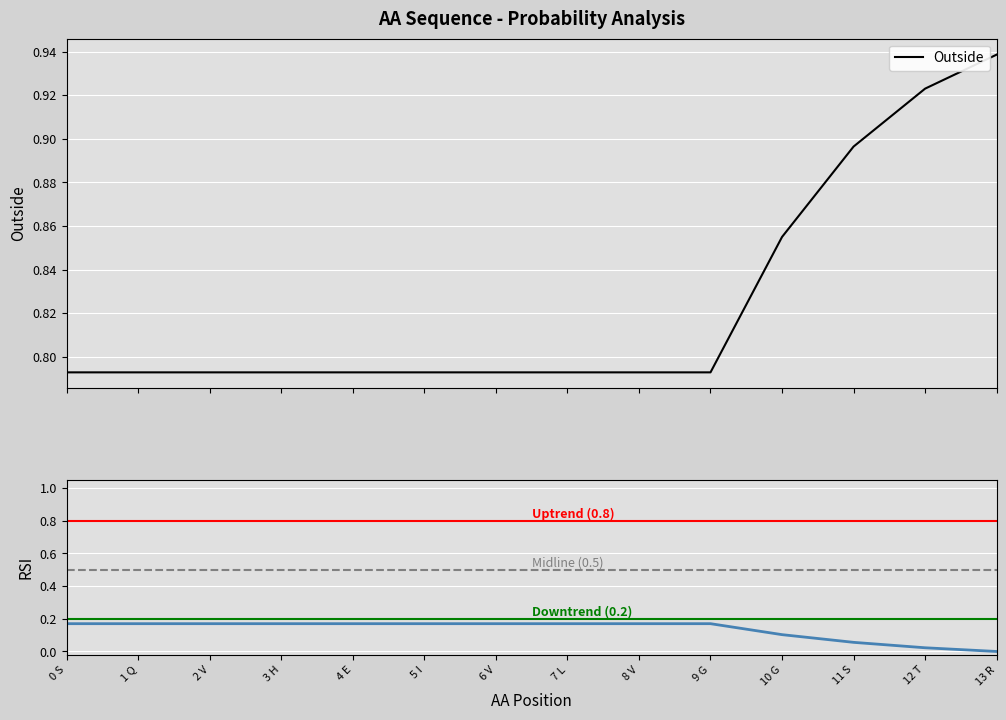

What is the label of the 5th point from the left?

4 E